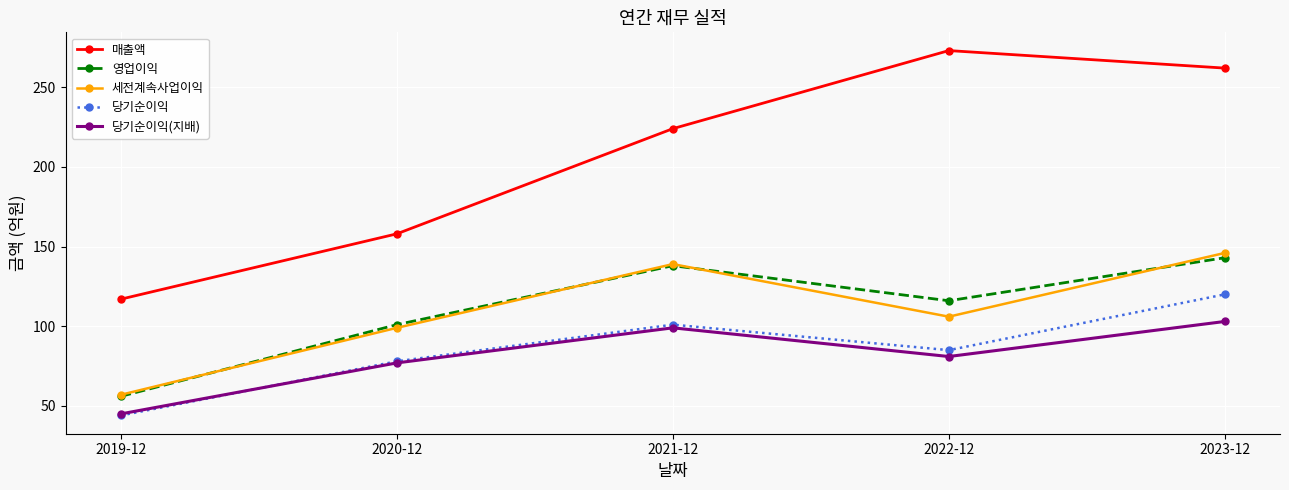

What is the label of the 2nd point from the left?

2020-12